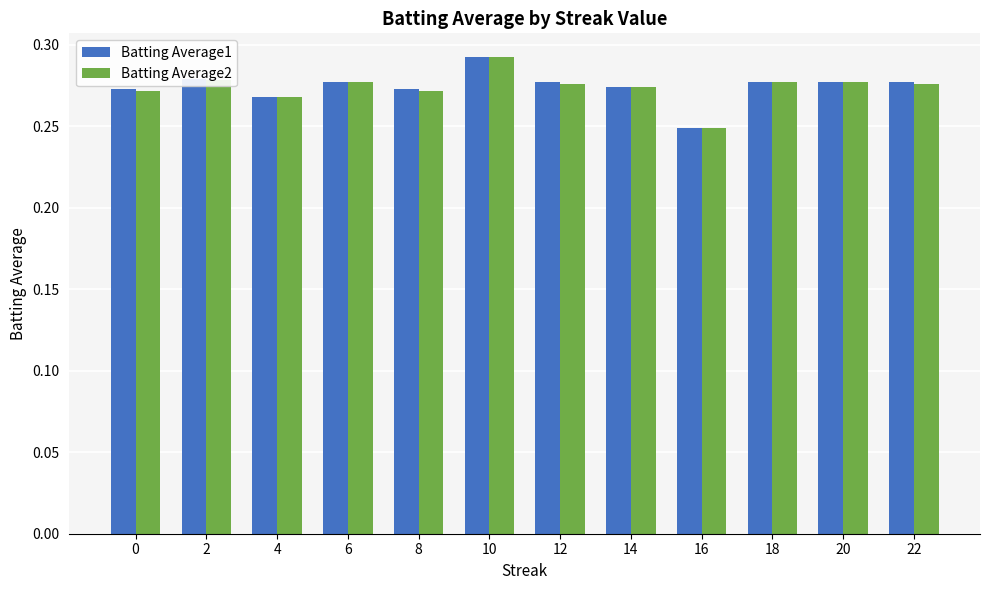

What is the sum of the Batting Average2 values at 8 and 6?

0.5